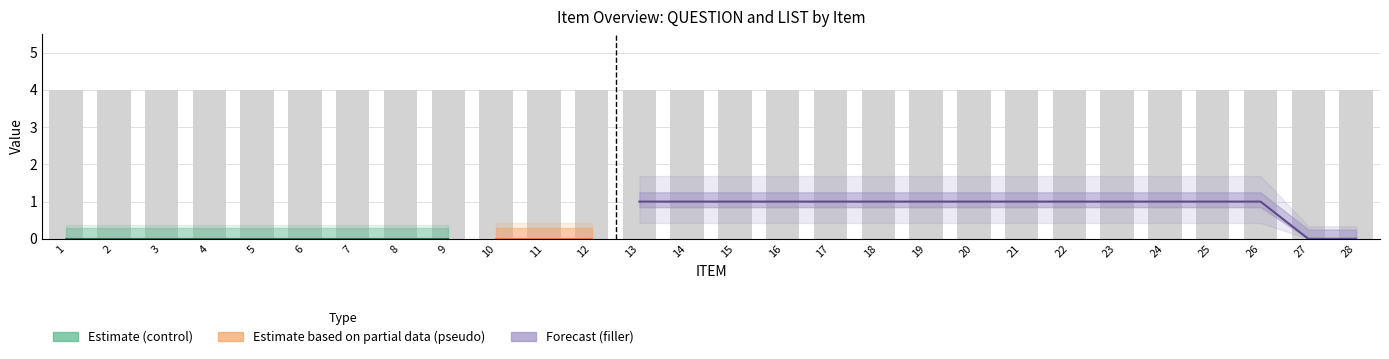

What is the total value across all series at 3?

4